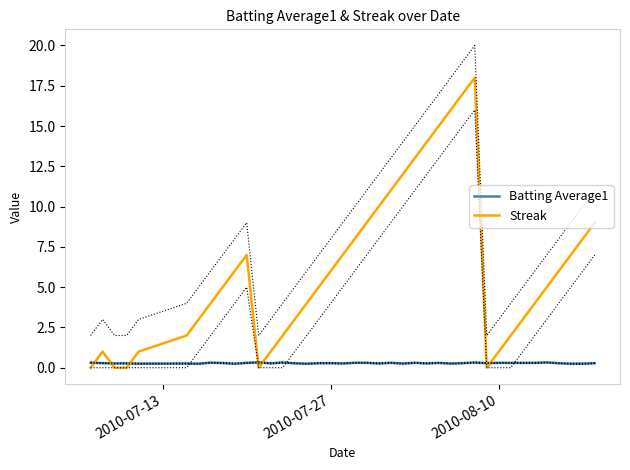

How many interior local peaks does the Streak series have?

3